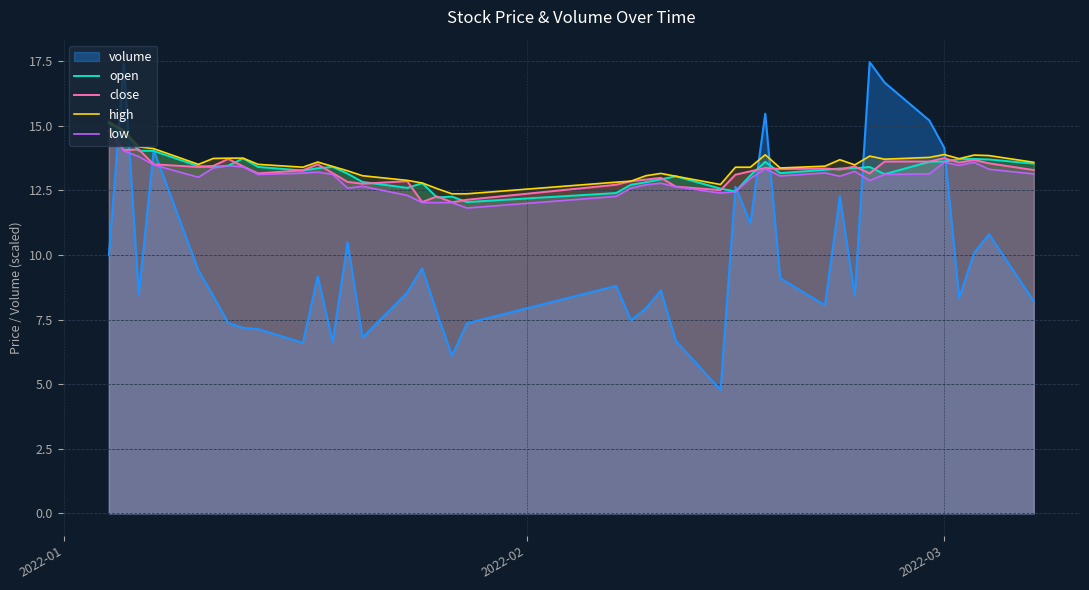

What is the minimum value shown in the chart?

4.8